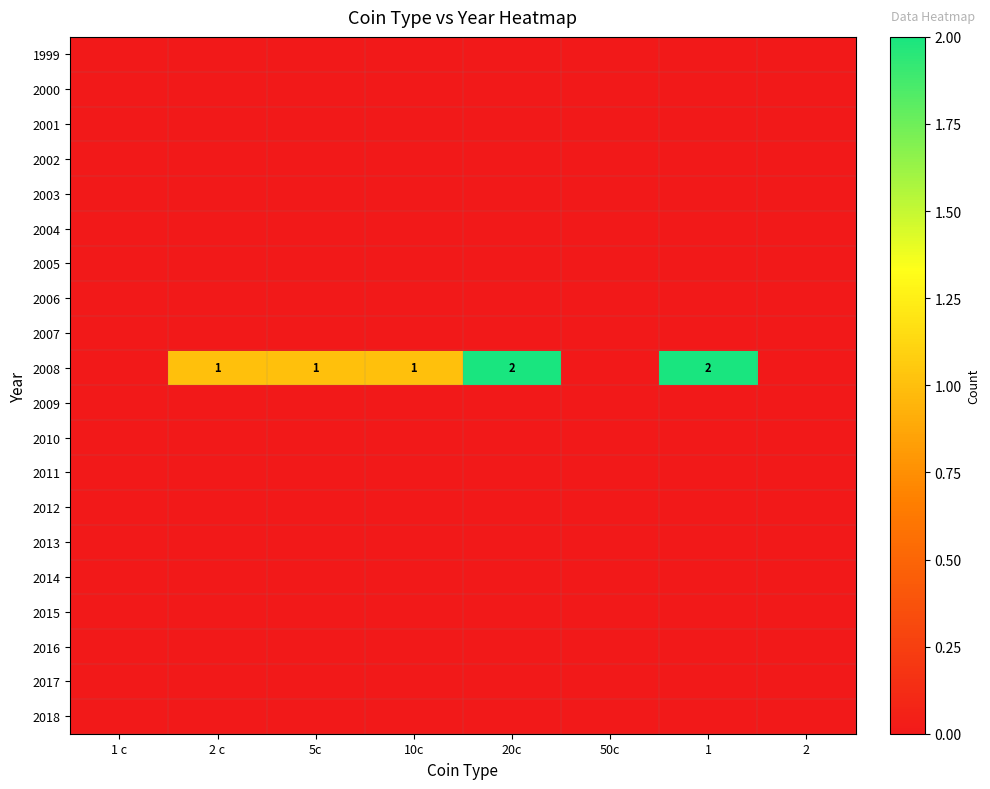

Is the value of 2009 at 2 greater than the value of 1999 at 1?

No